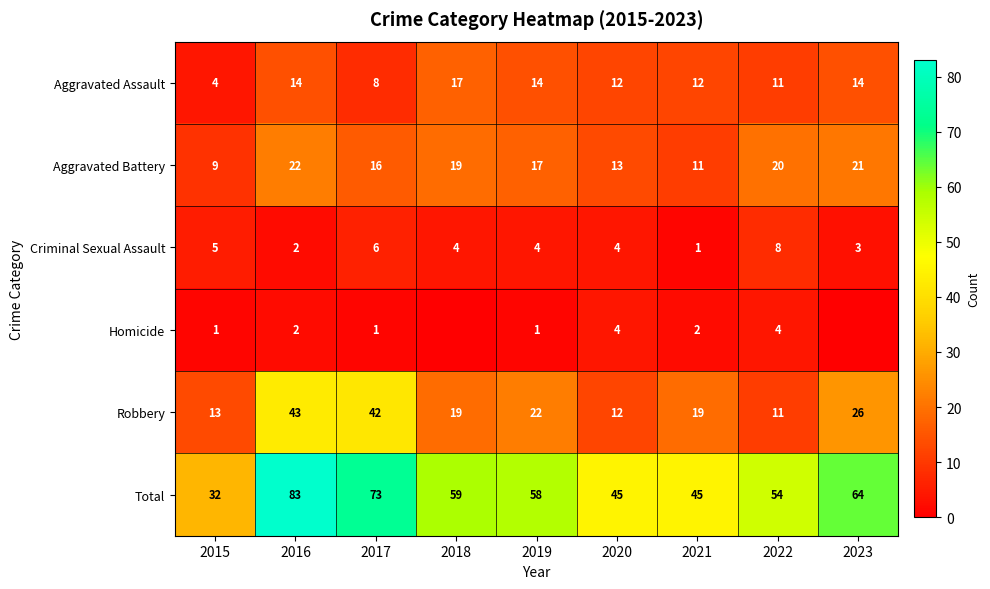

What is the maximum value for Aggravated Battery?

22